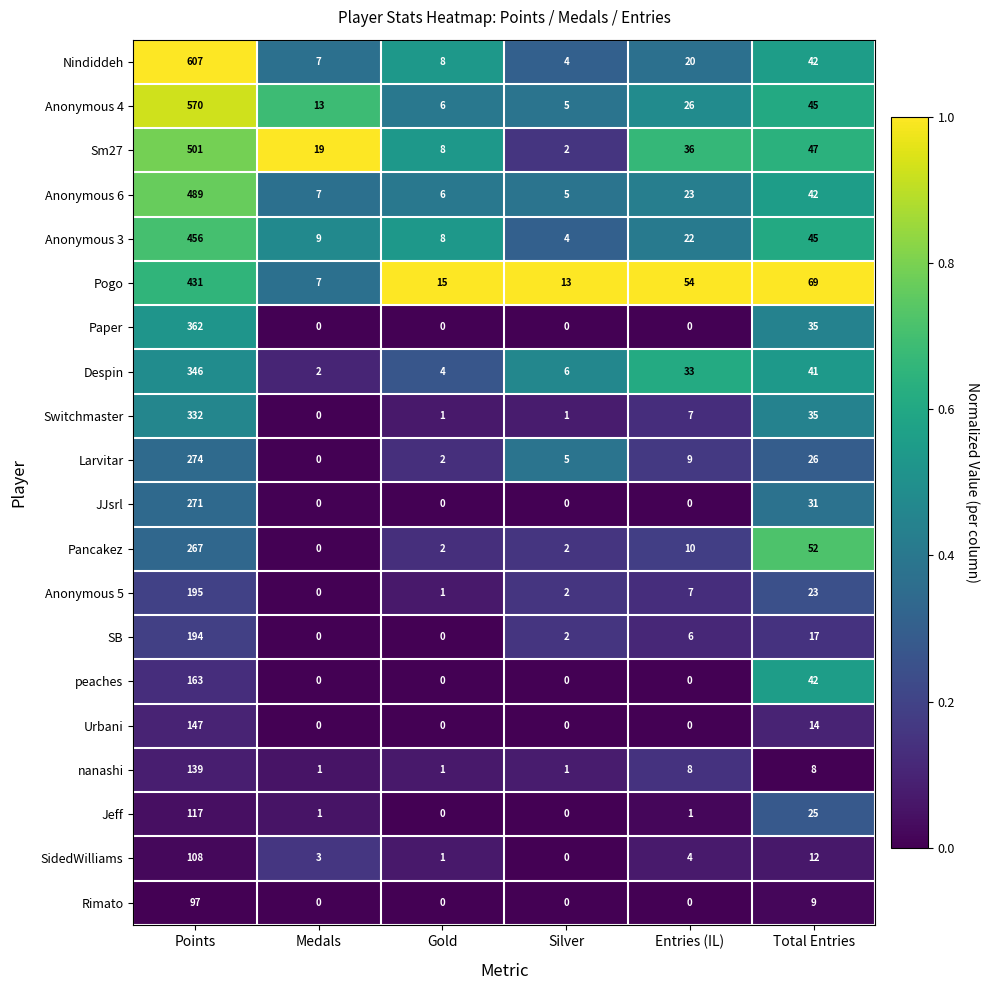

Which series has the largest total across all categories?

Nindiddeh